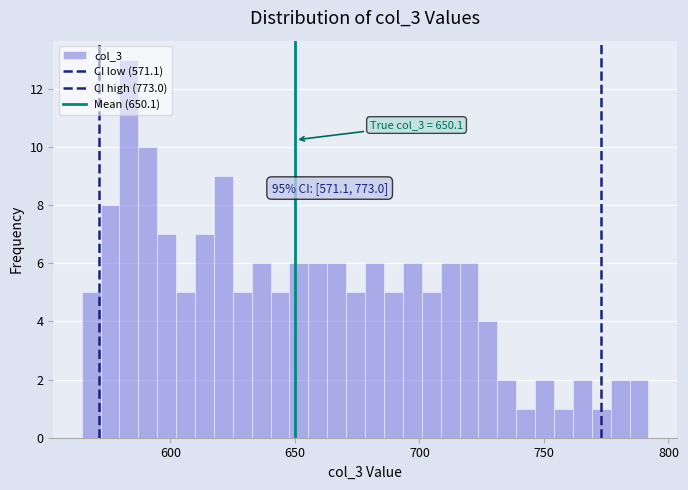

Around what value on the x-axis is the tallest bar? Give the approximate position of its centre, as read against the axis.

585